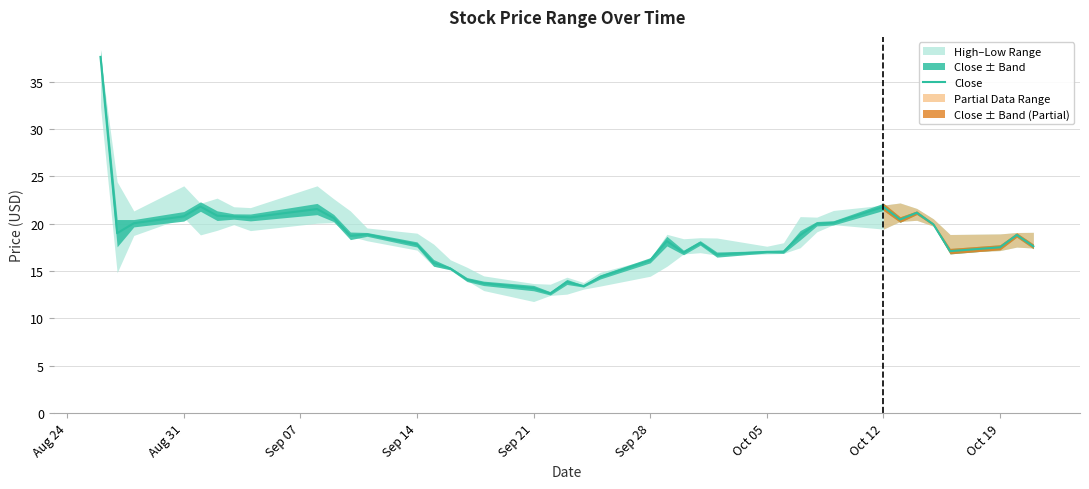

What is the sum of all values?

738.7